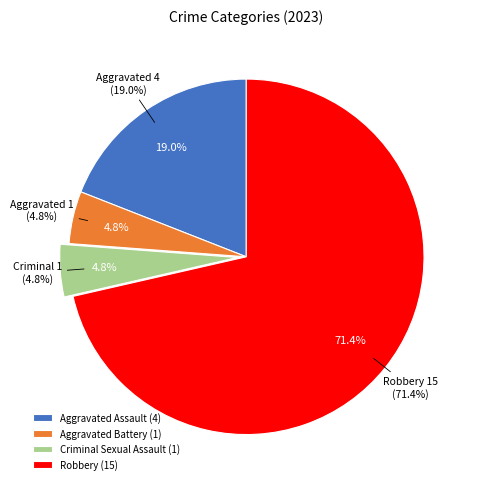

The Aggravated Assault slice represents 19% of the pie. True or false?

True